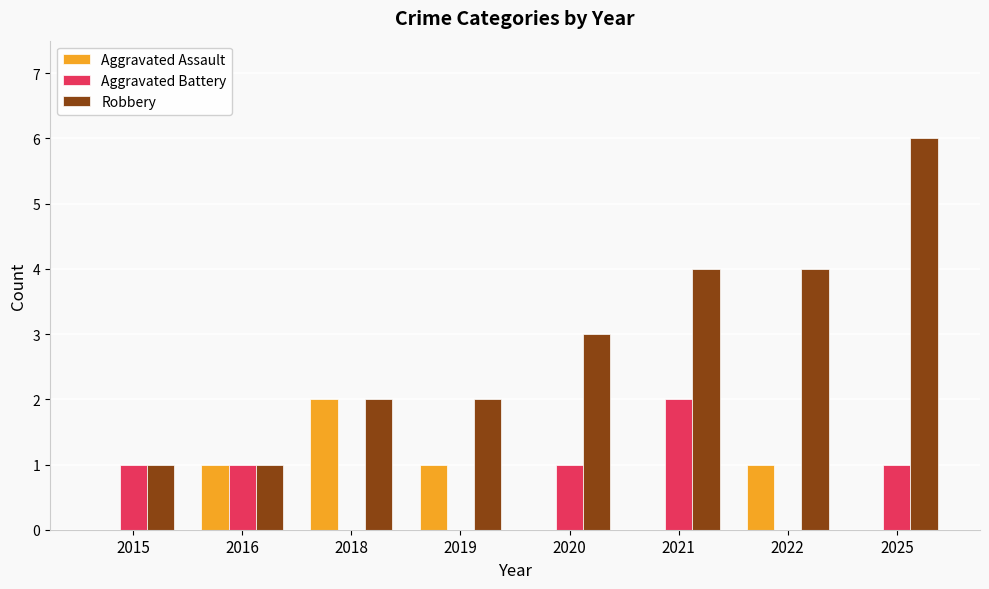

Which category has the highest value across all series?

2025